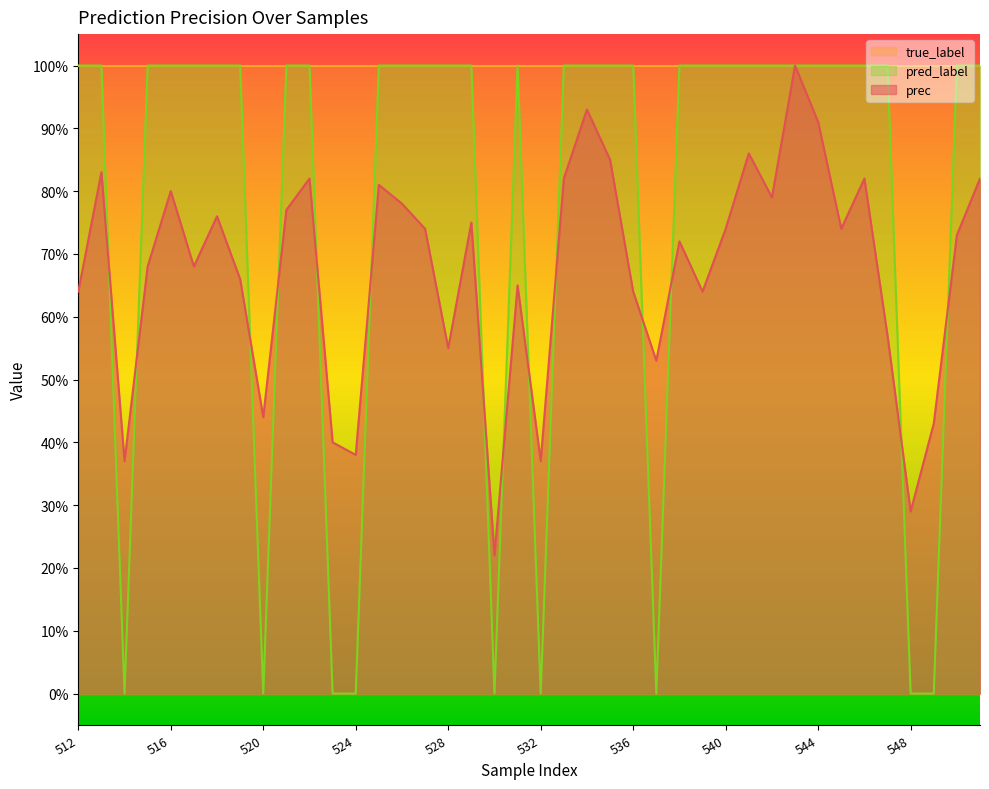

The prec series shows 0.7 at 540. True or false?

True